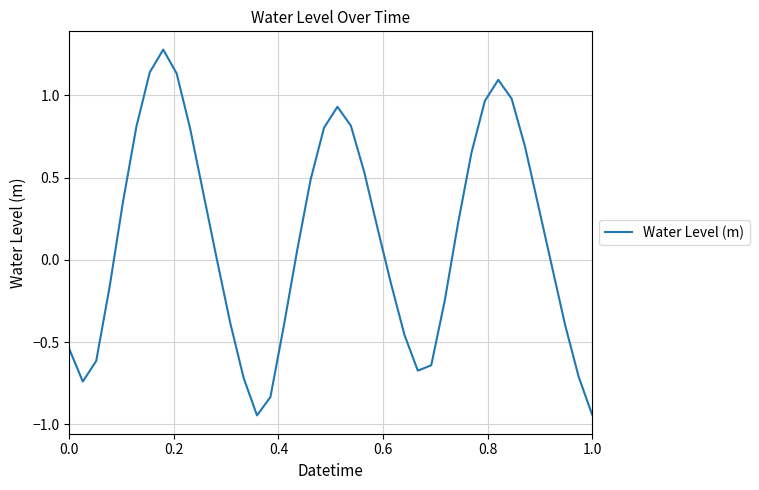

What is the maximum value shown in the chart?

1.3